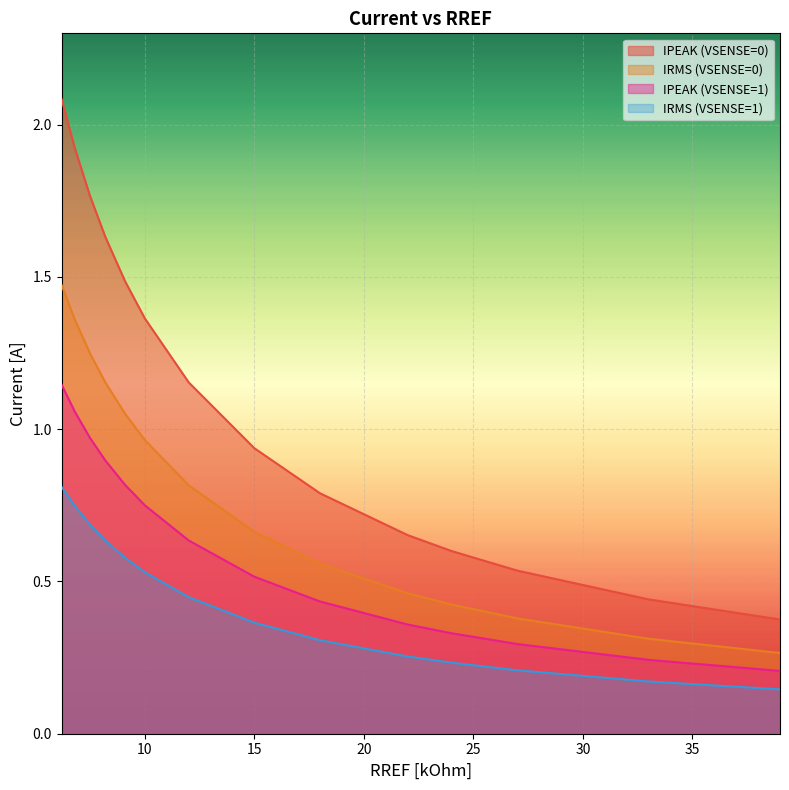

True or false: IRMS (VSENSE=0) and IPEAK (VSENSE=0) cross at least once.

False